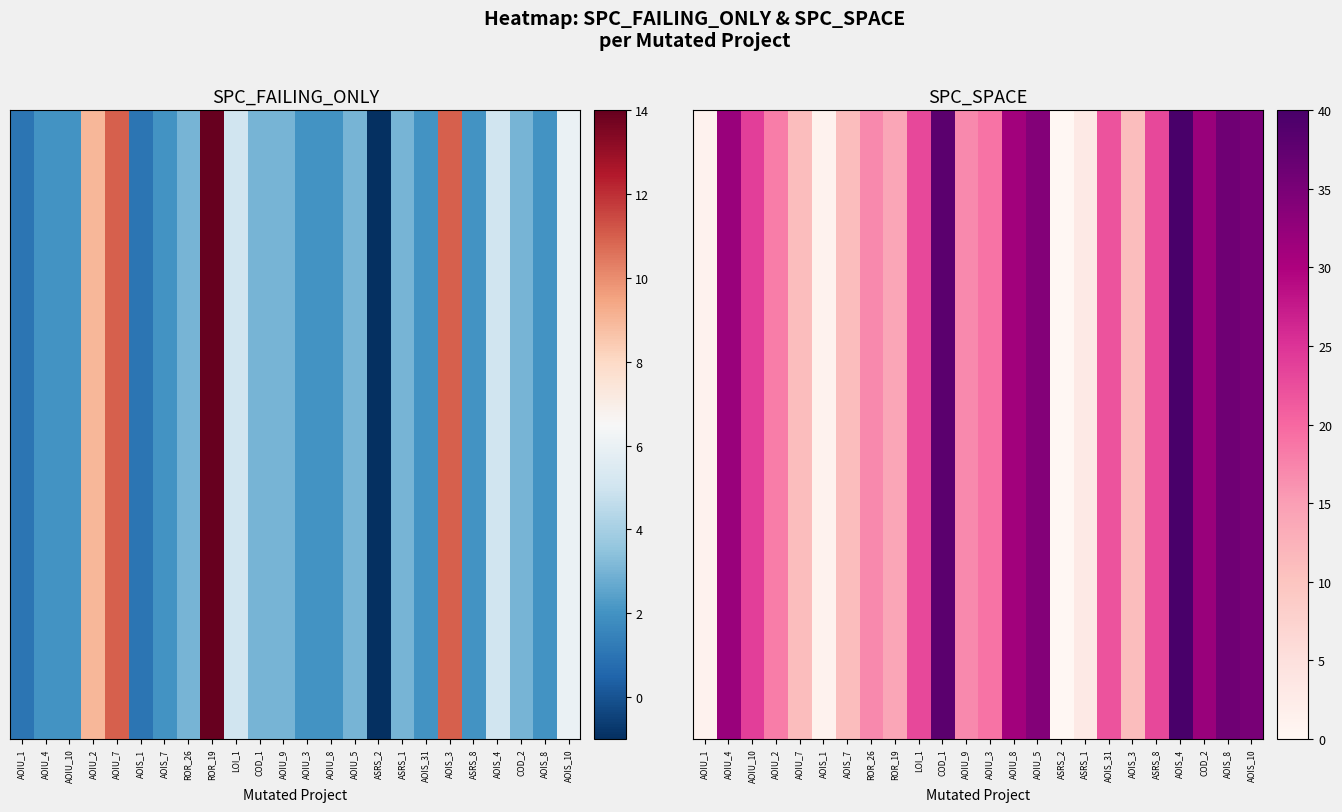

At which category does the chart reach its peak across all series?

AOIS_4